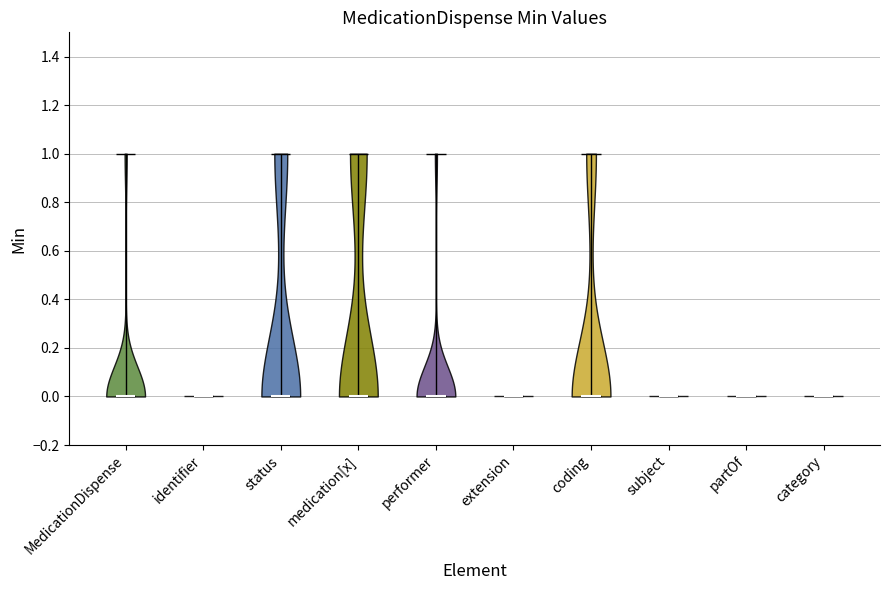

What is the lowest point the violin for partOf reaches on the y-axis? The values are not printed on the chart, so give them approximately, as read against the axis.

0